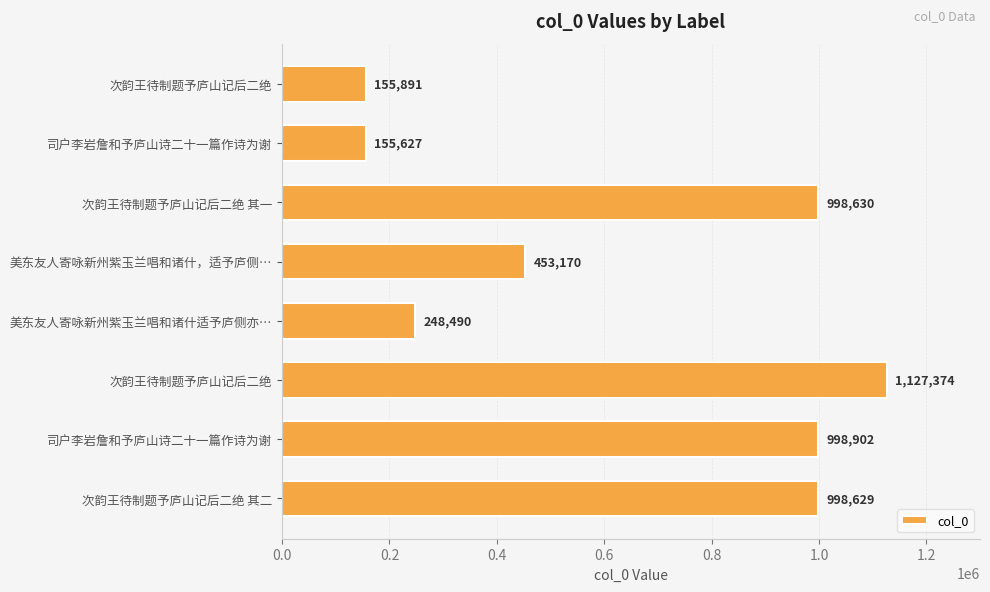

How many data points are less than 998629?

4